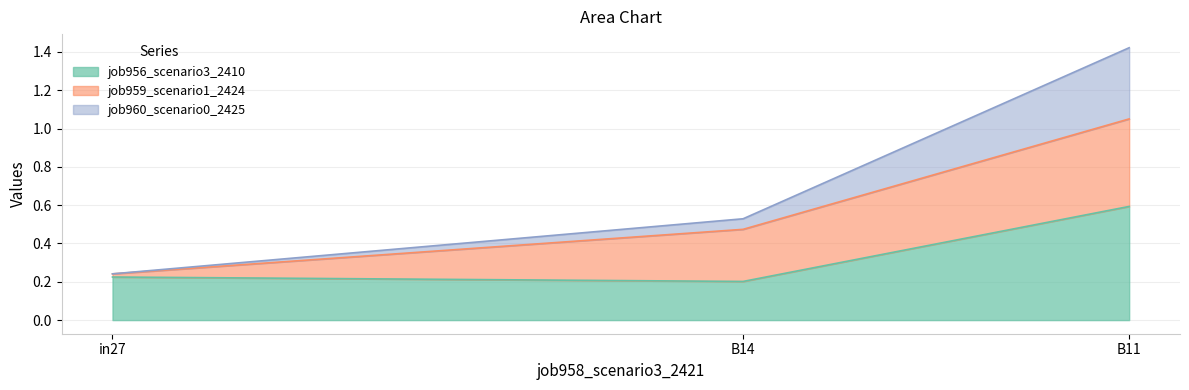

Does the chart display data point markers on the line(s)?

No